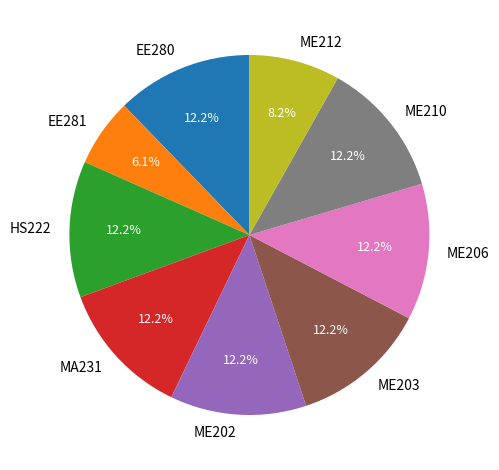

Is ME210 the majority of the pie?

No